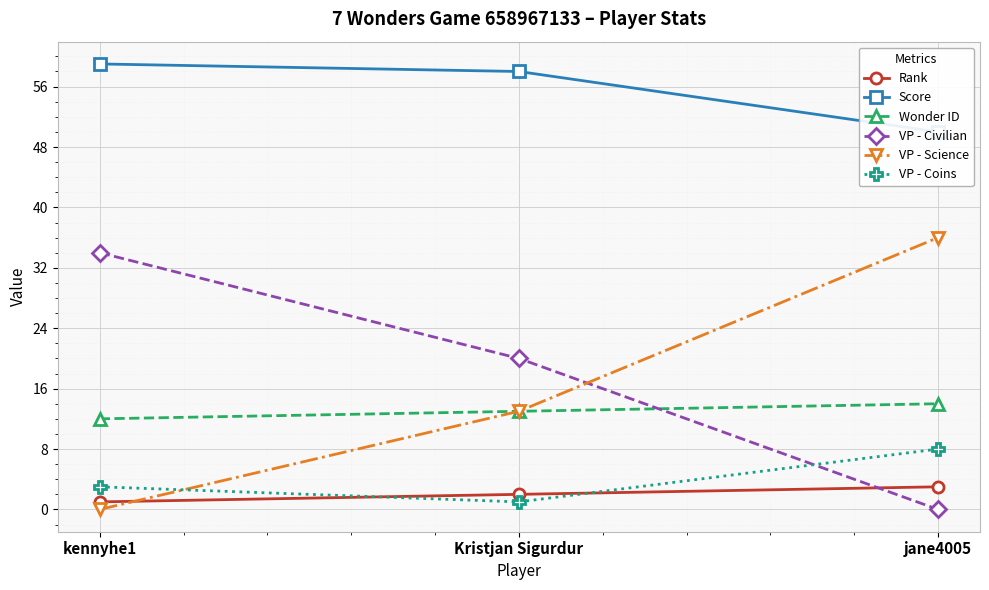

How many Rank values are between 1 and 3?

3